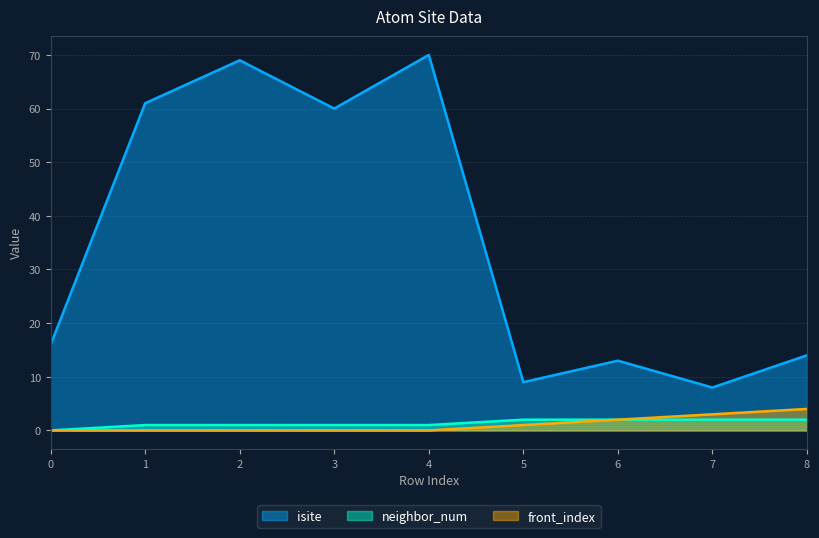

Reading right to left, transcribe all the data shown in this chart.

isite: 14	8	13	9	70	60	69	61	16
neighbor_num: 2	2	2	2	1	1	1	1	0
front_index: 4	3	2	1	0	0	0	0	0